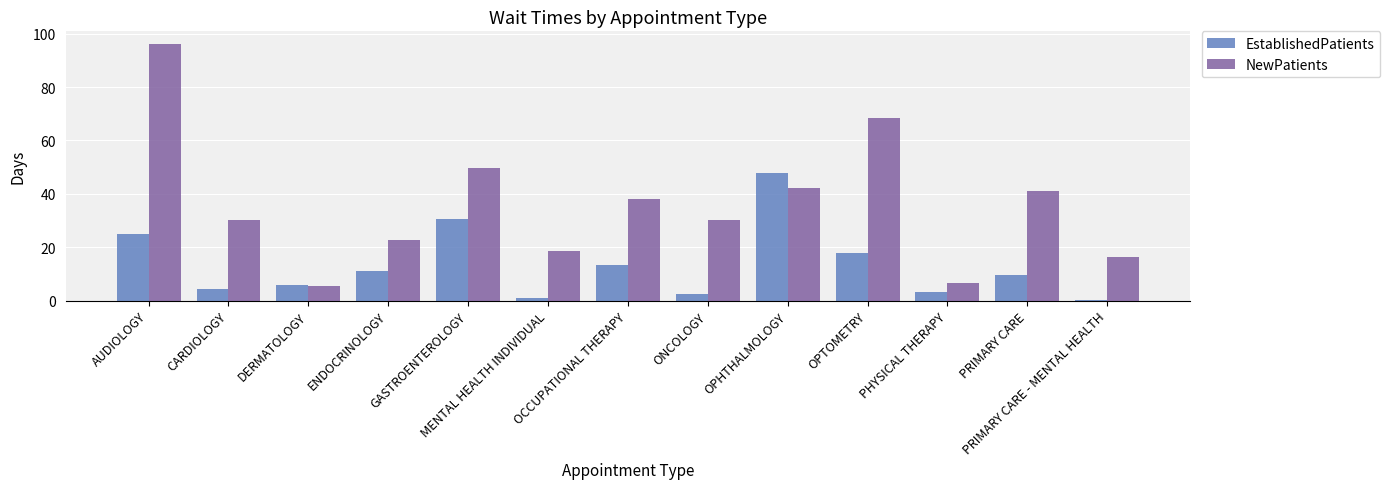

Where does the EstablishedPatients series first go above 9?

AUDIOLOGY